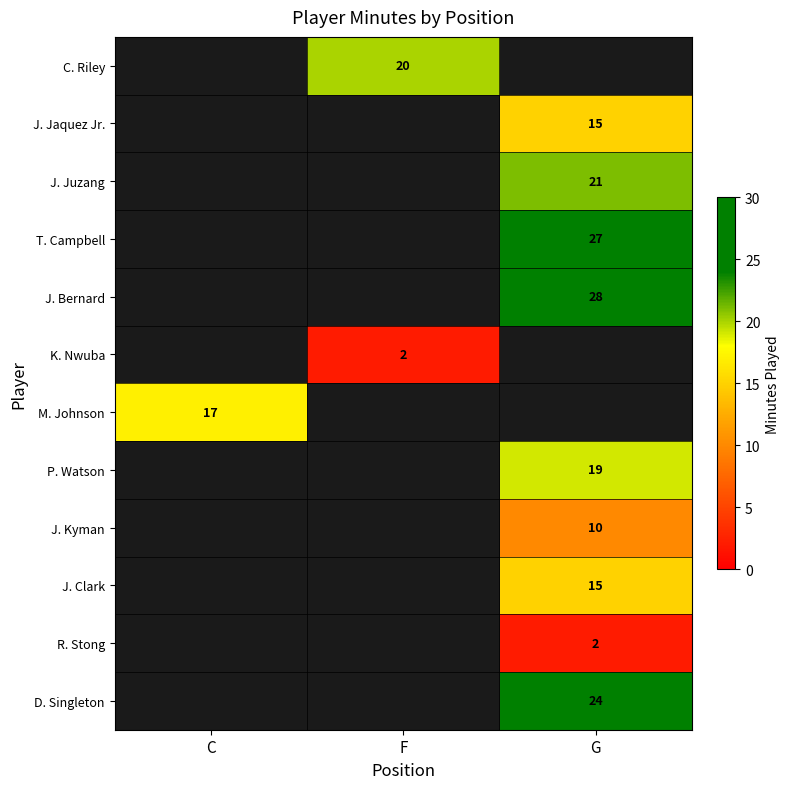

Is it true that J. Clark equals 15 at G?

True